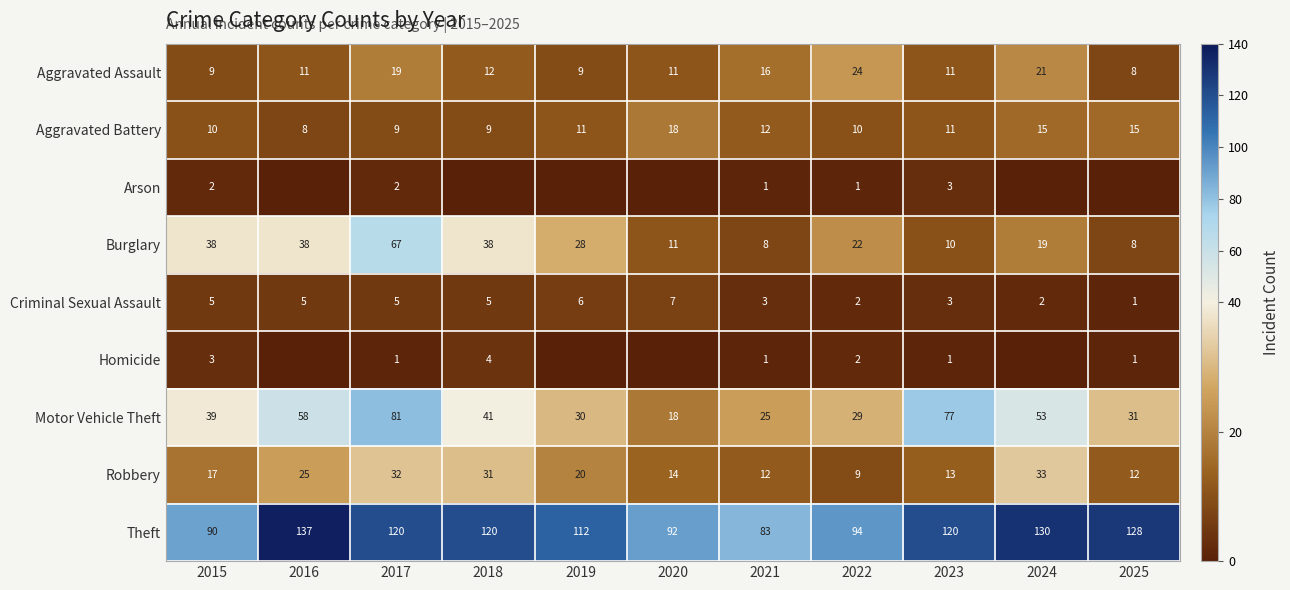

What is the difference between the second highest and minimum values in the Motor Vehicle Theft series?

59